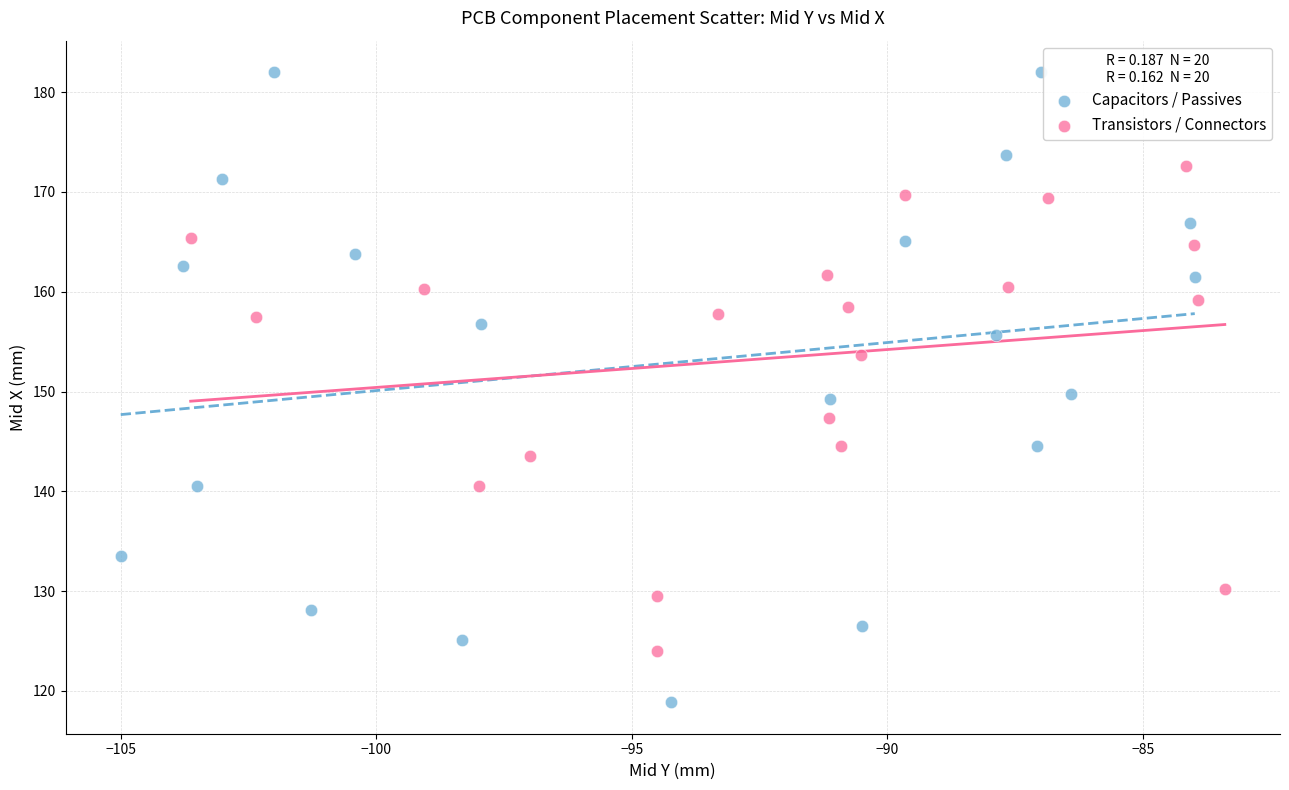

What are all the series names shown in the legend?

Capacitors / Passives, Transistors / Connectors